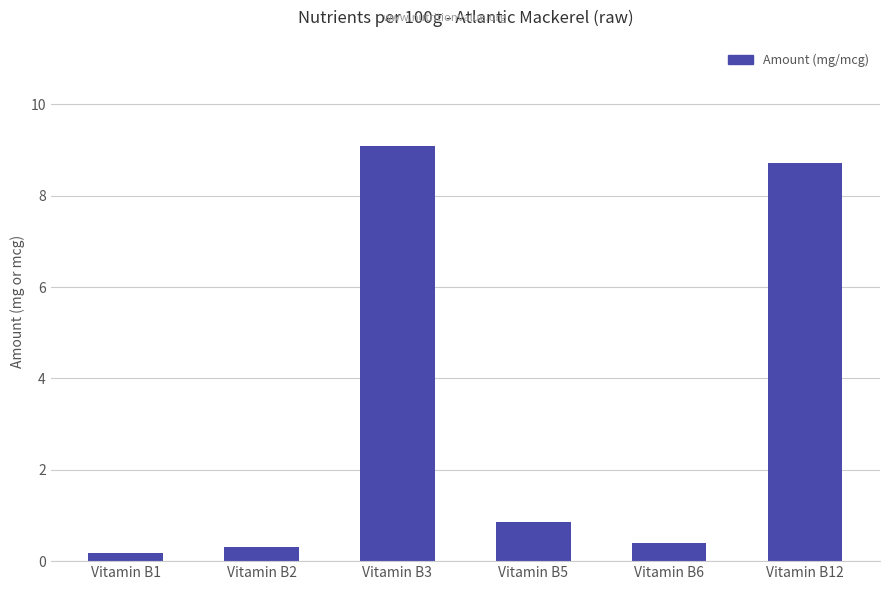

Reading right to left, list all the values displayed in this chart.

Vitamin B12=8.7	Vitamin B6=0.4	Vitamin B5=0.9	Vitamin B3=9.1	Vitamin B2=0.3	Vitamin B1=0.2